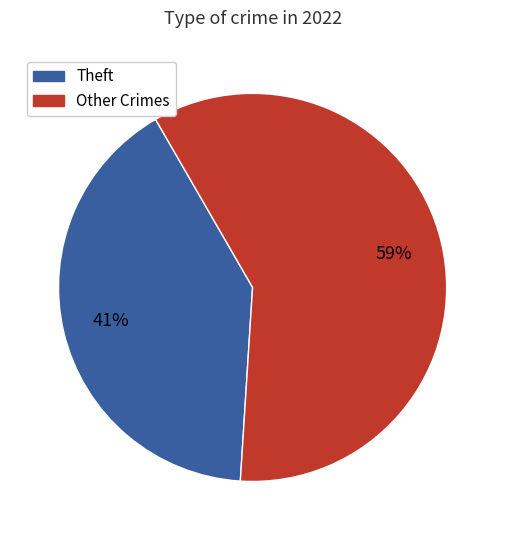

Approximately how many times larger is the value at Theft compared to Other Crimes?

0.7